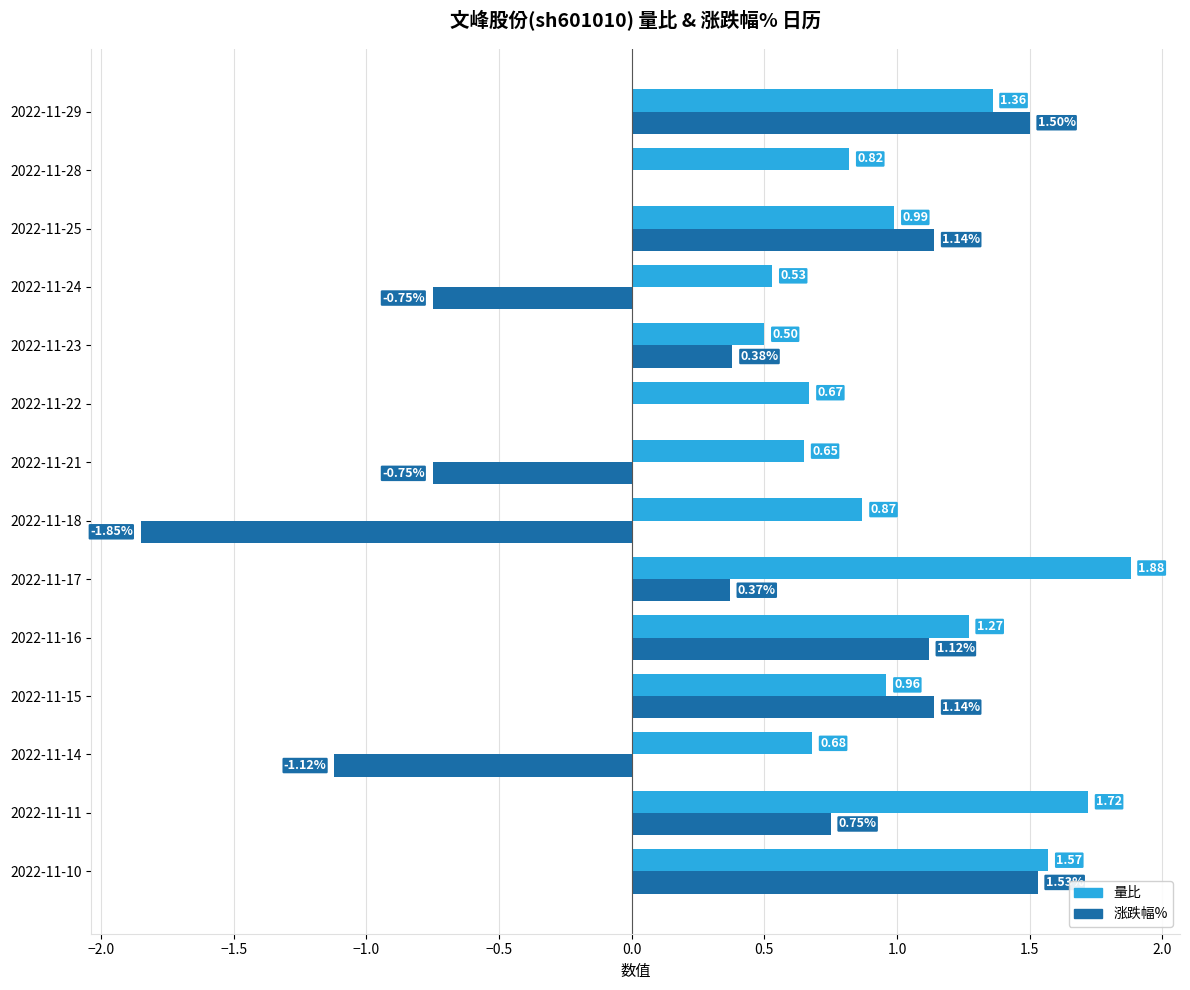

How many data points does each series have?

14